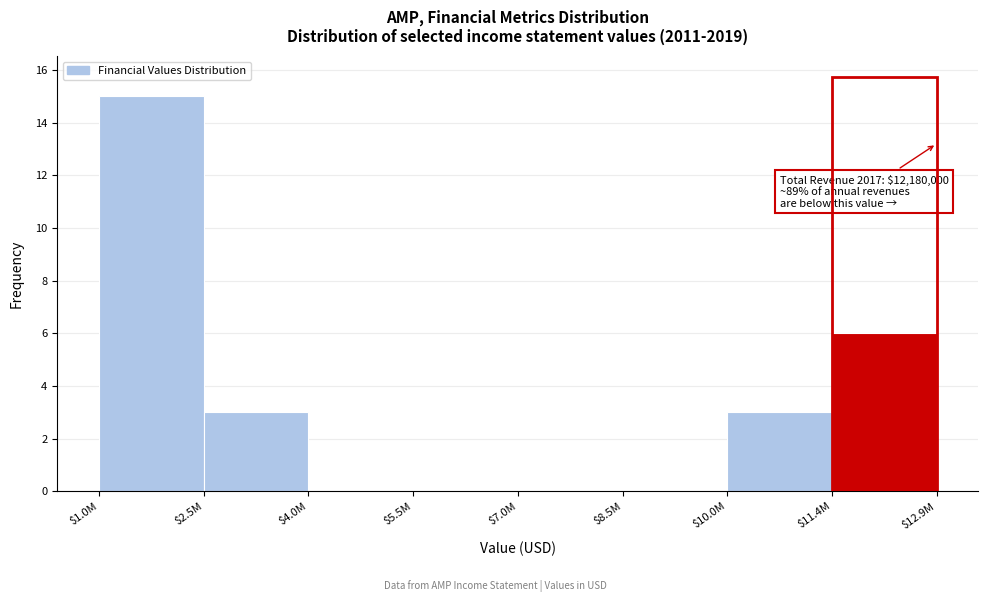

At which label is the value closest to 7?

$11.4M